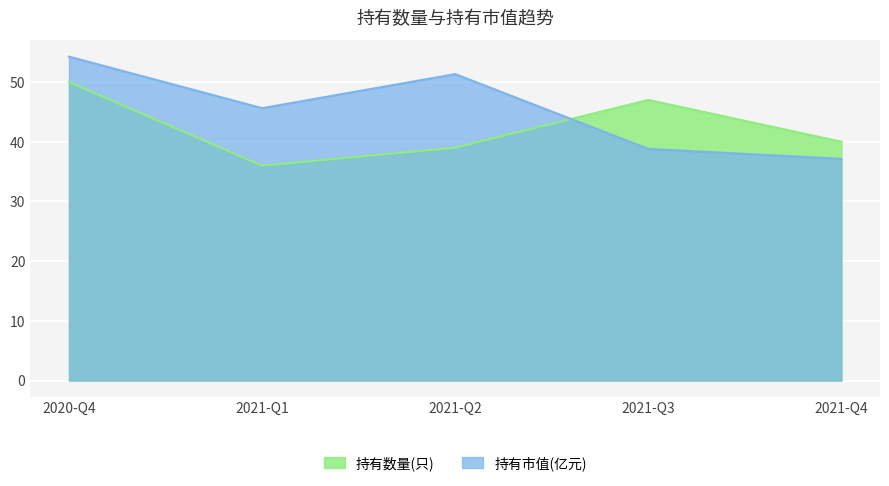

Read the 持有市值(亿元) value at 2021-Q2.

51.3